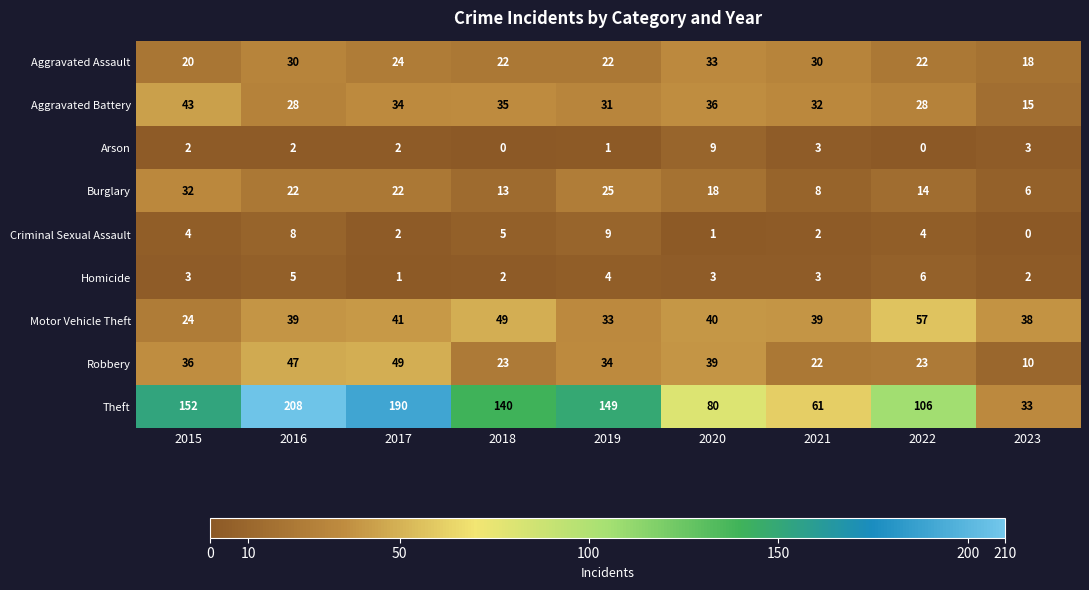

The value of Homicide at 2021 is 5. True or false?

False